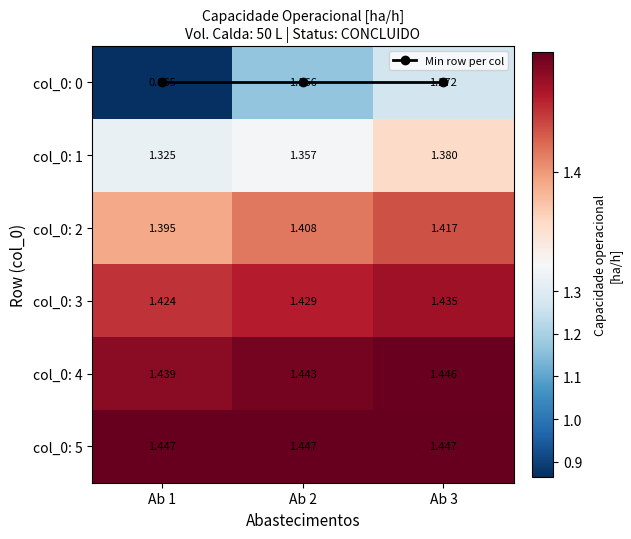

At which label is col_0: 5 closest to 1?

Ab 2